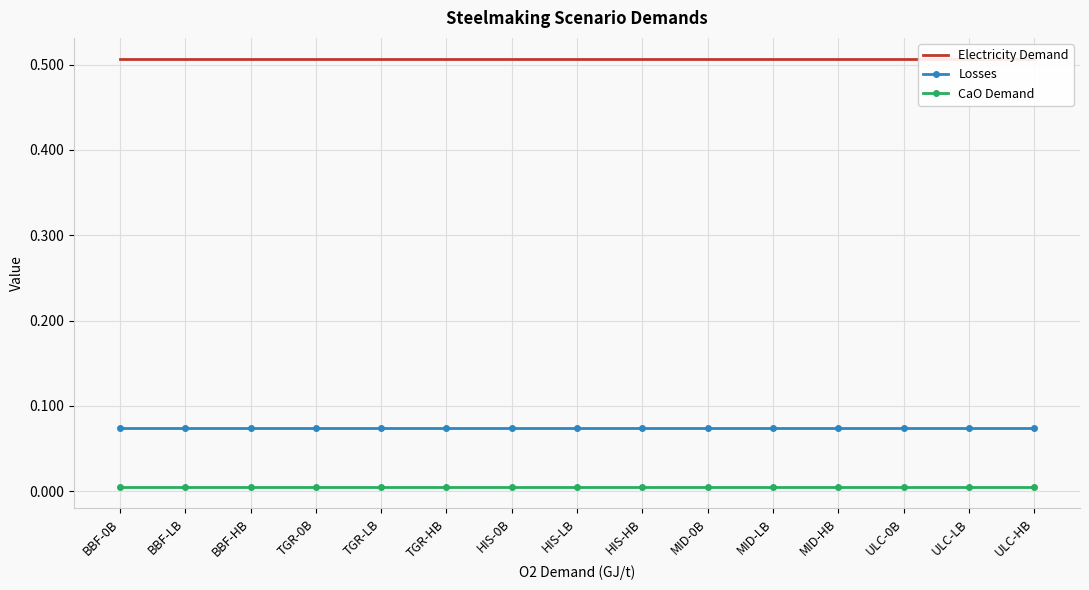

At how many categories does at least one series exceed 0?

15